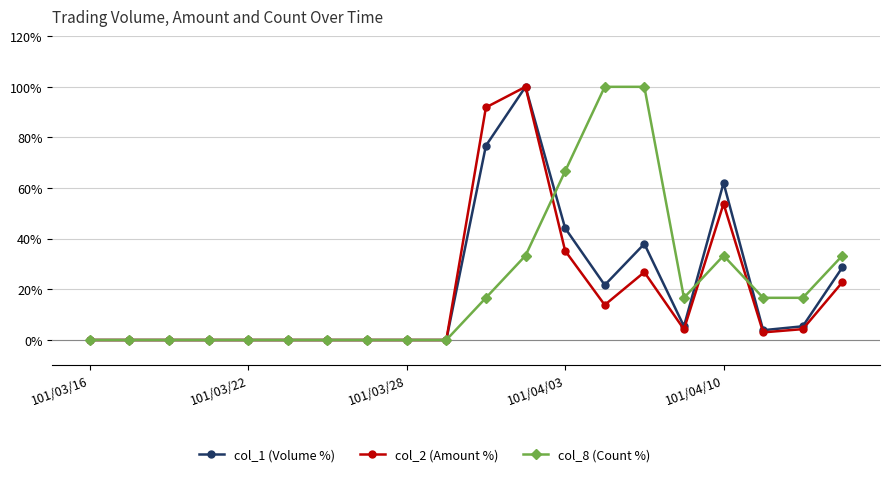

True or false: col_8 (Count %) has more than 0 interior local peaks.

True